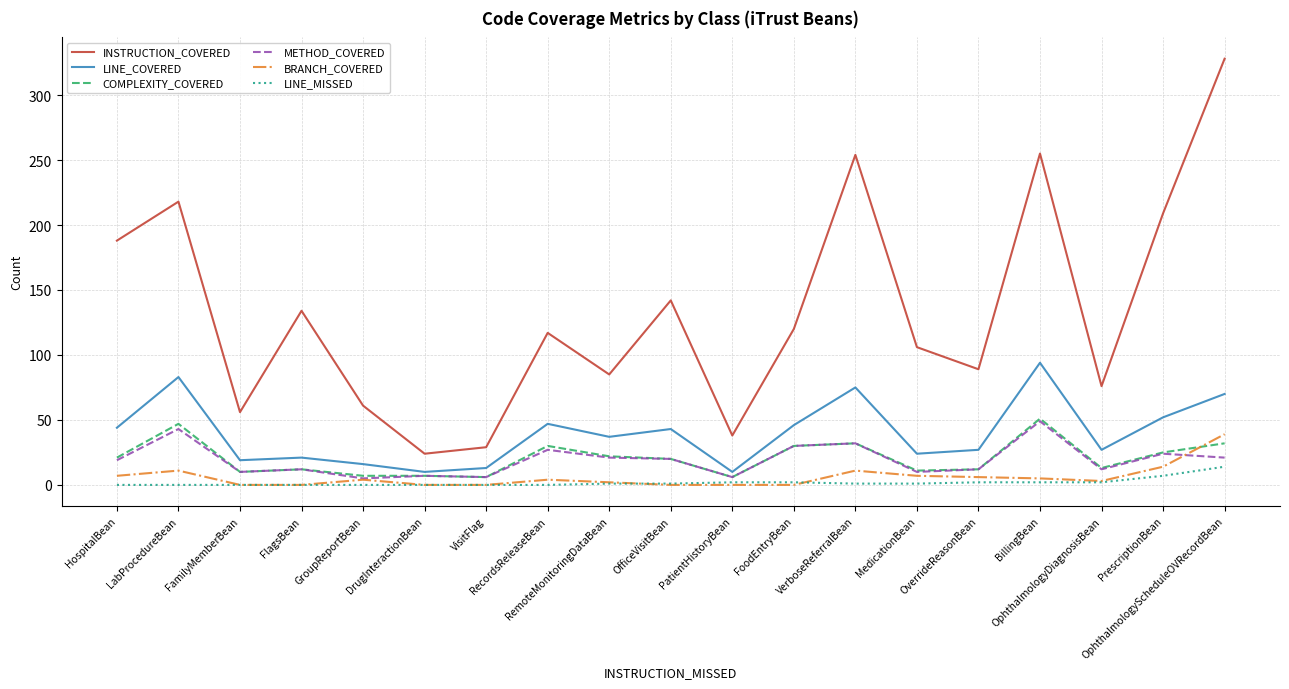

What is the difference between the BRANCH_COVERED values at LabProcedureBean and PrescriptionBean?

3